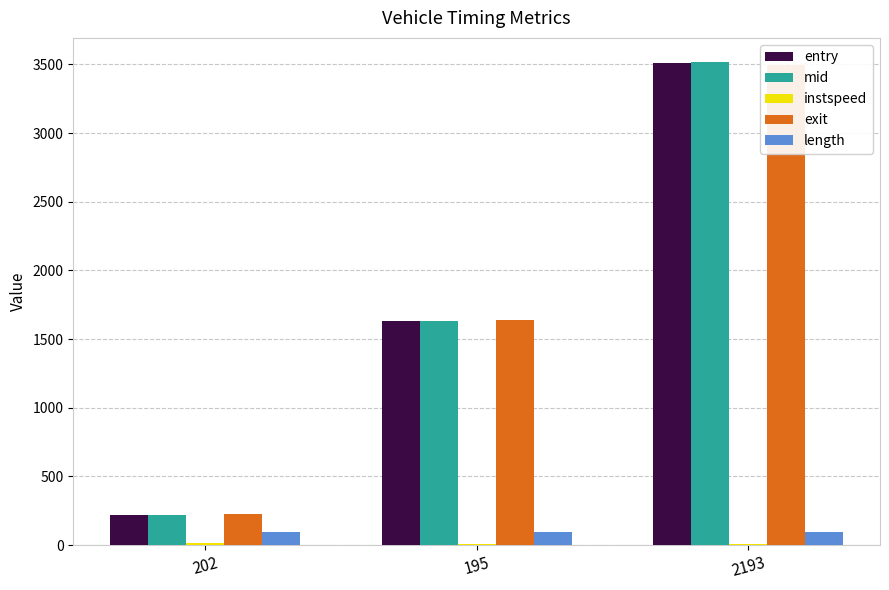

Between 195 and 2193, which series saw the biggest shift?

mid